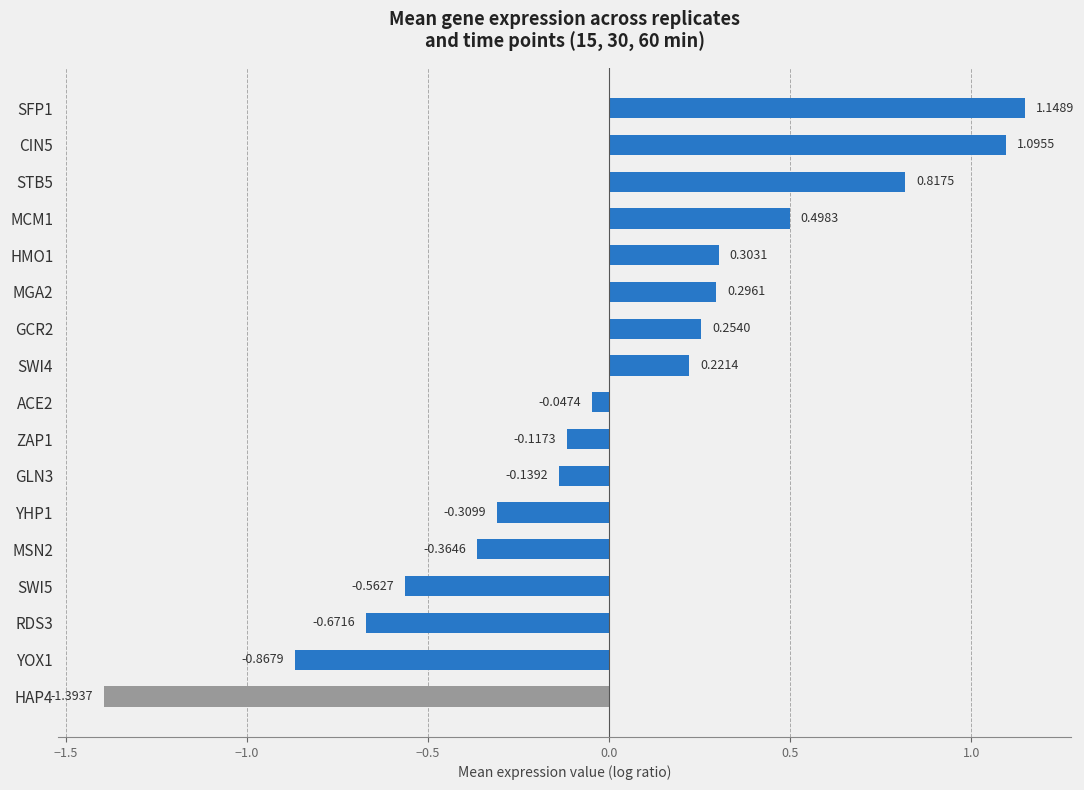

Which category has the highest value across all series?

SFP1